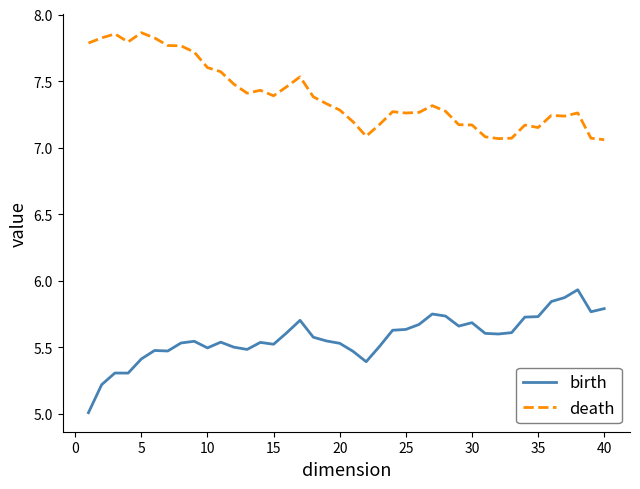

List the series in order of their overall mean, highest first.

death, birth